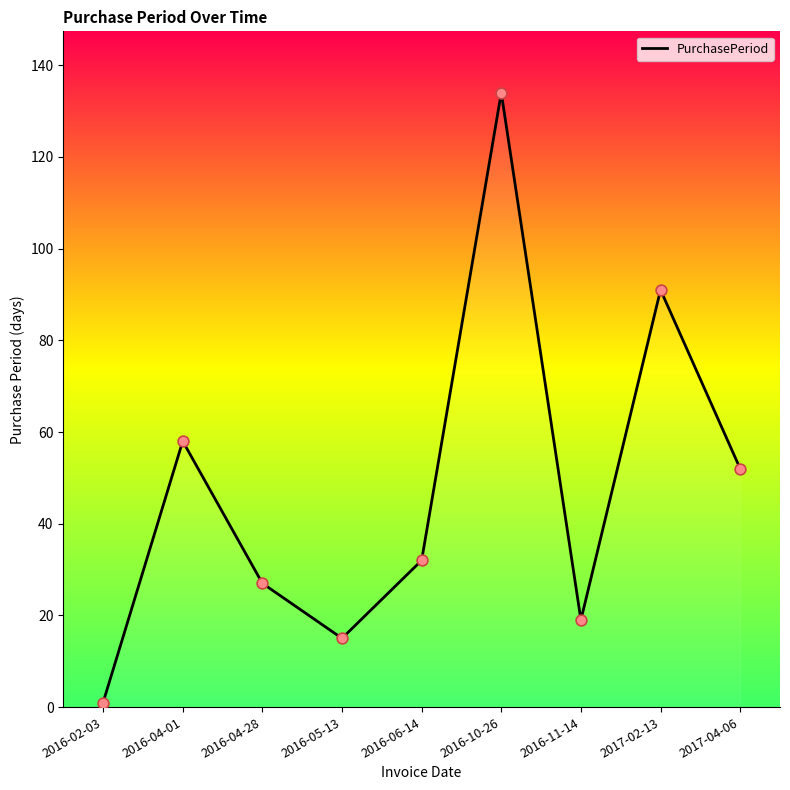

Which has a higher value, 2016-11-14 or 2016-04-28?

2016-04-28